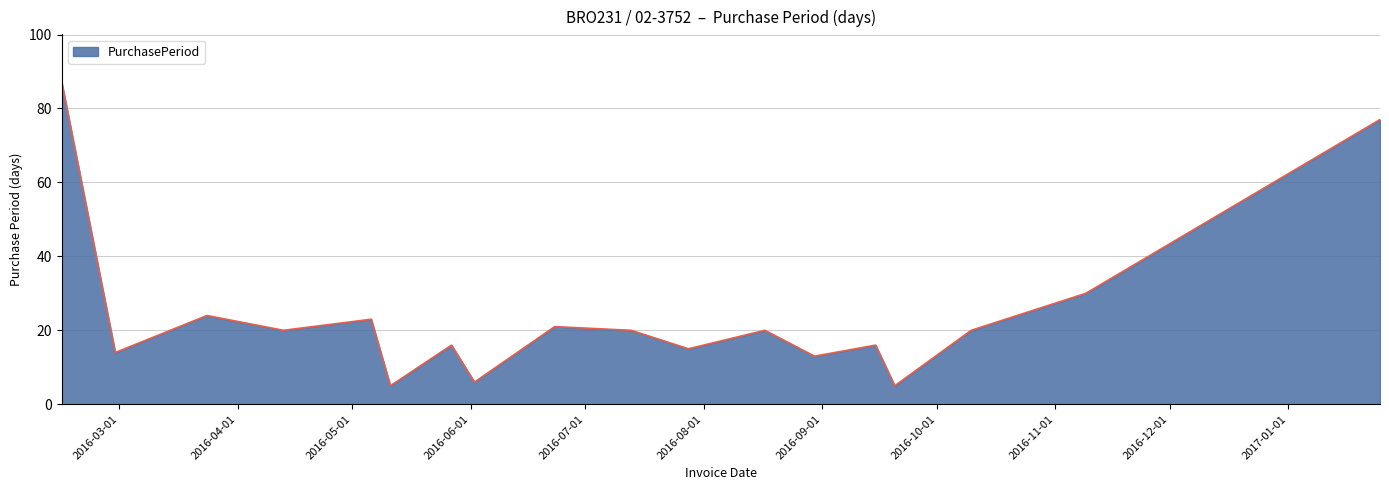

What is the greatest value displayed?

87